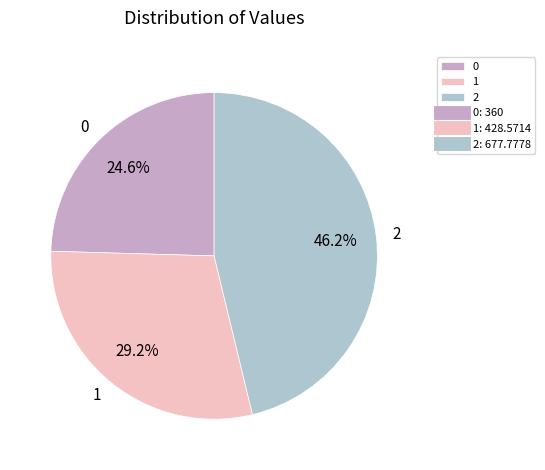

Is it true that 0 is 25% of the pie?

True